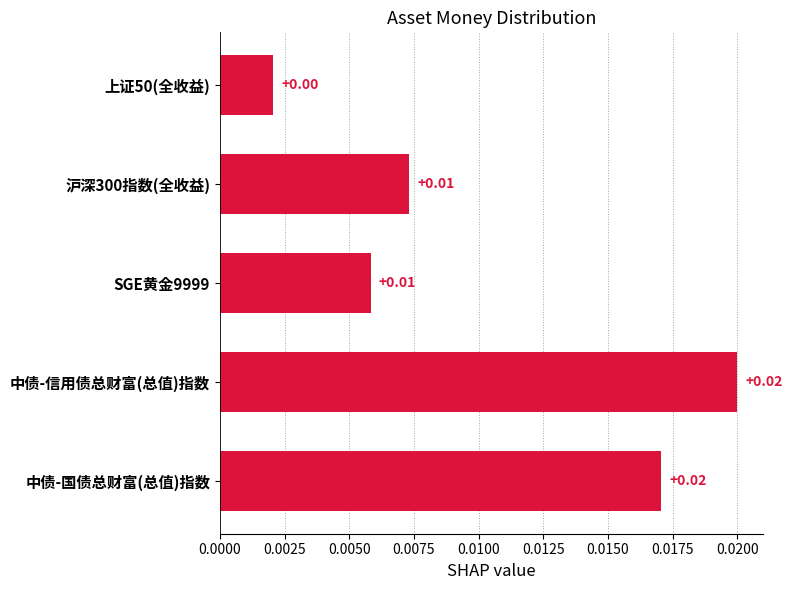

Count the number of data series in this chart.

1